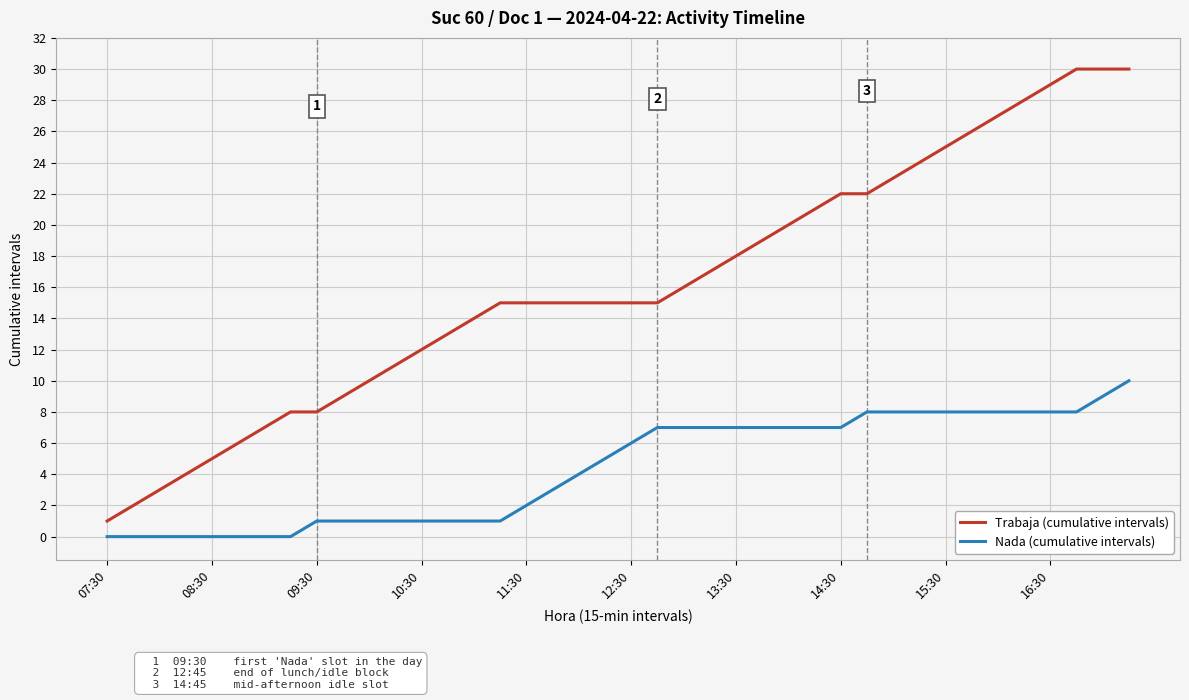

List the series in order of their overall mean, lowest first.

Nada (cumulative intervals), Trabaja (cumulative intervals)